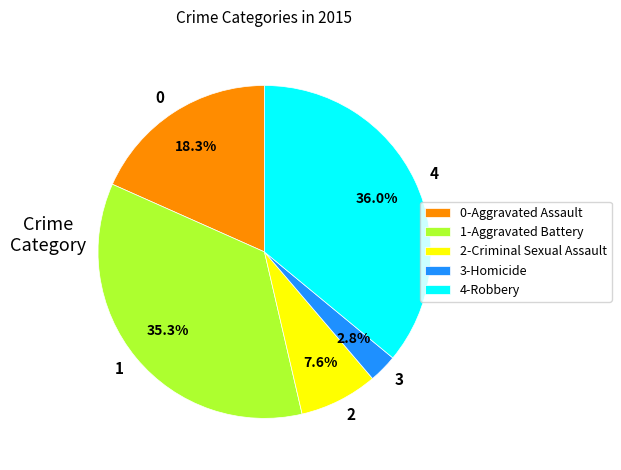

Is the sum of 3 and 0 greater than half?

No